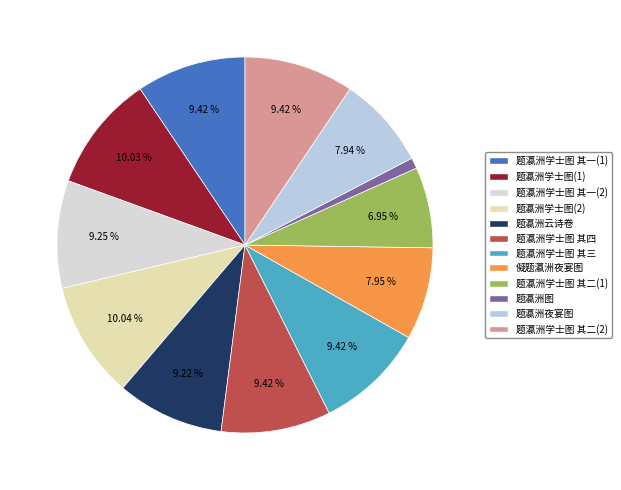

Does 题瀛洲图 account for over 50% of the chart?

No